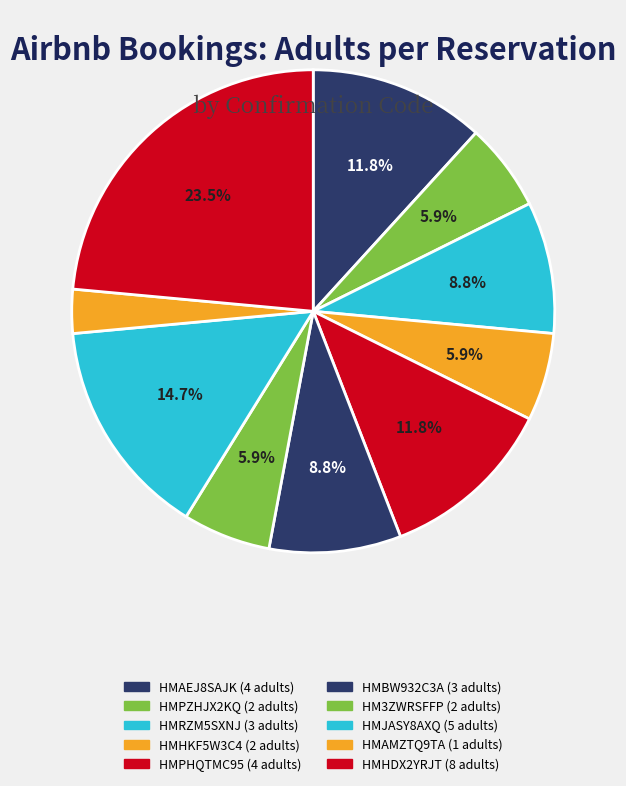

Is there a majority slice in this chart?

No